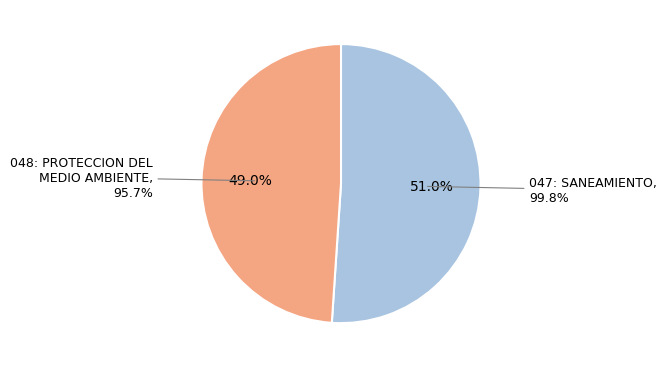

Which category accounts for the majority?

047: SANEAMIENTO
99.8%